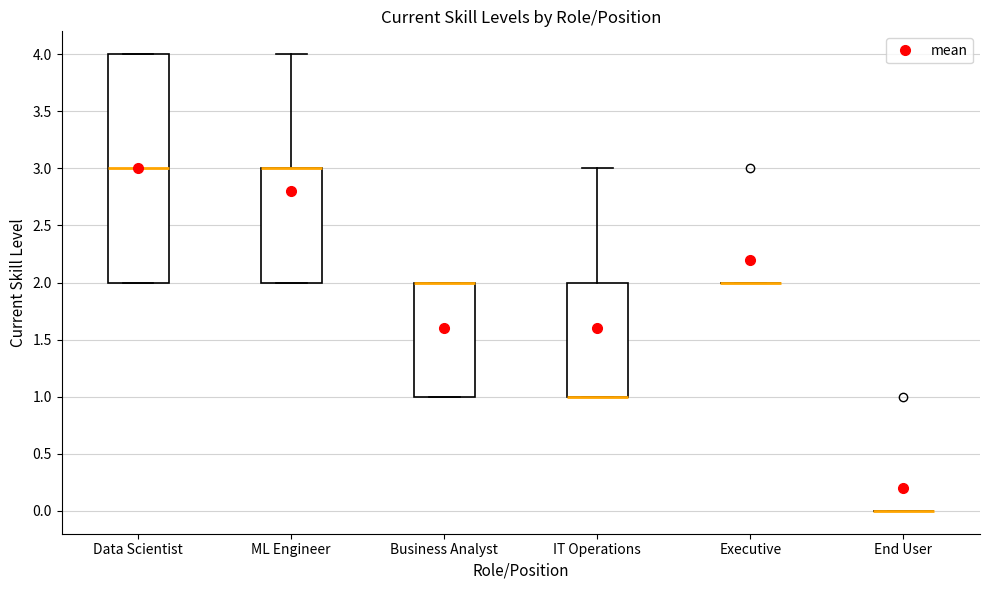

Reading left to right, transcribe this box plot: for each box, give where its median line is, the range the box spans, and where its two whiskers end, as read against the y-axis. The values are not printed on the chart, so give them approximately, as read against the axis.

Data Scientist: median 3, box 2 to 4, whiskers 2 to 4
ML Engineer: median 3 (drawn on the box's upper edge), box 2 to 3, whiskers 2 to 4
Business Analyst: median 2 (drawn on the box's upper edge), box 1 to 2, whiskers 1 to 2
IT Operations: median 1 (drawn on the box's lower edge), box 1 to 2, whiskers 1 to 3
Executive: box collapsed to a line at 2, whiskers 2 to 2
End User: box collapsed to a line at 0, whiskers 0 to 0